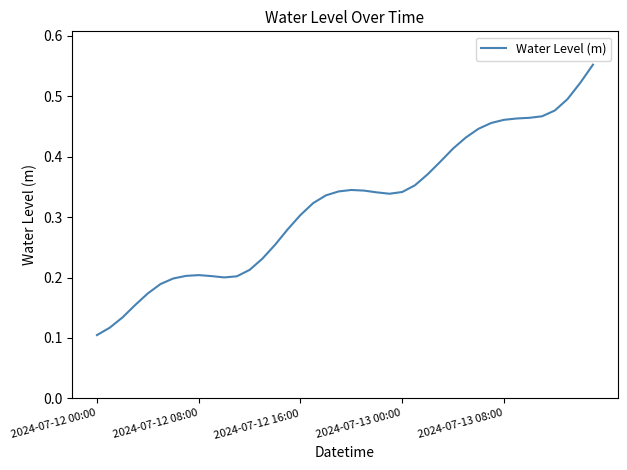

Count the number of categories in the chart.

40